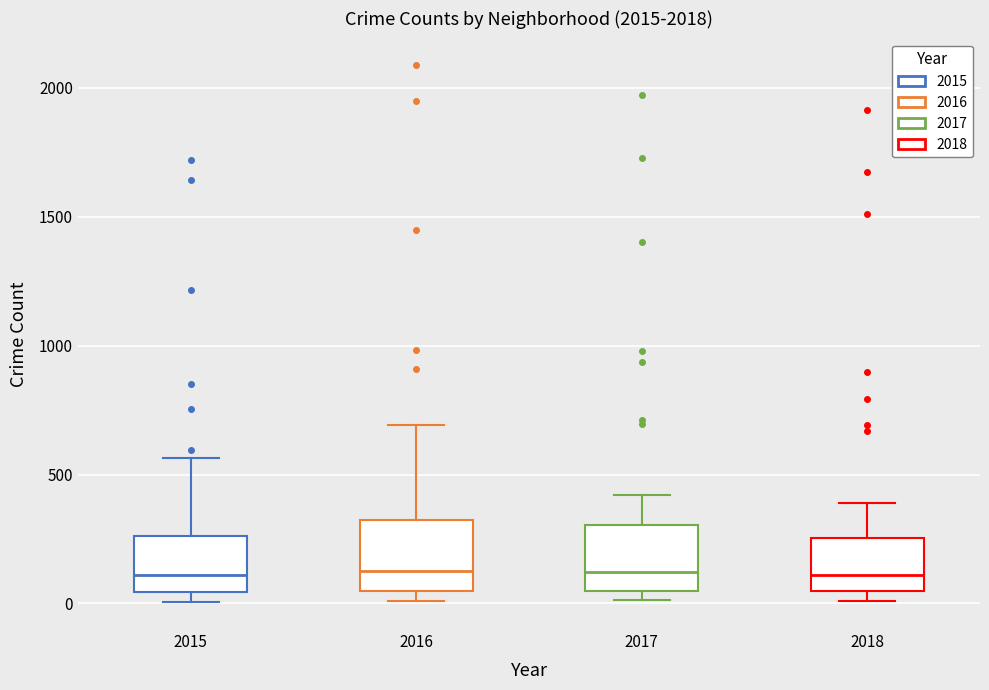

Reading left to right, transcribe this box plot: for each box, give where its median line is, the range the box spans, and where its two whiskers end, as read against the y-axis. The values are not printed on the chart, so give them approximately, as read against the axis.

2015: median 100, box 50 to 250, whiskers 0 to 550
2016: median 150, box 50 to 300, whiskers 0 to 700
2017: median 100, box 50 to 300, whiskers 0 to 400
2018: median 100, box 50 to 250, whiskers 0 to 400